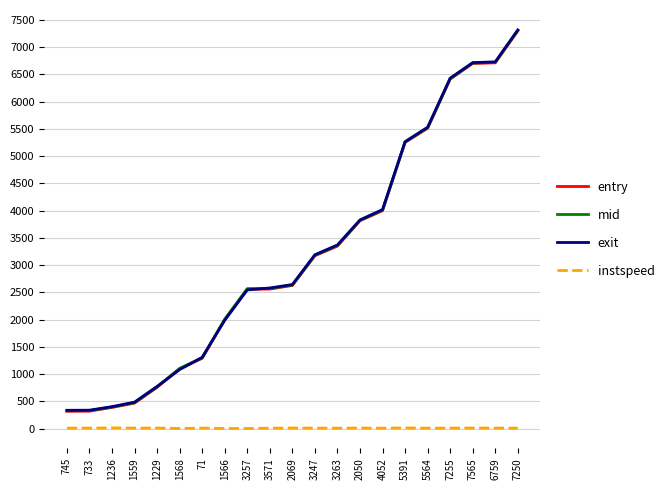

What is the sum of all entry values?

66617.3